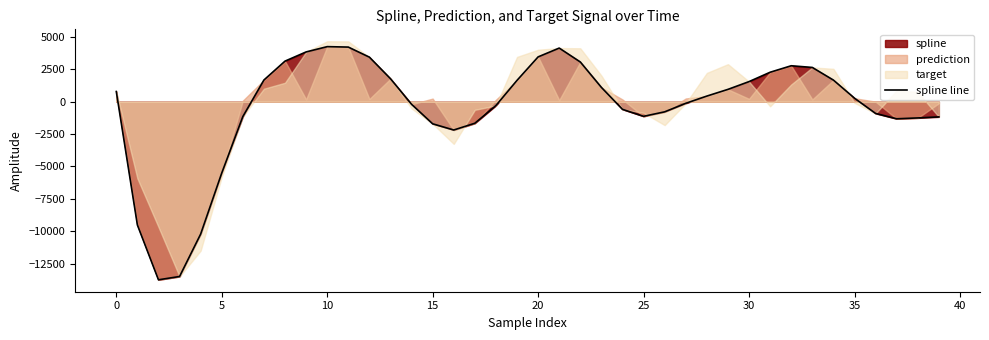

How many lines are shown in the chart?

1